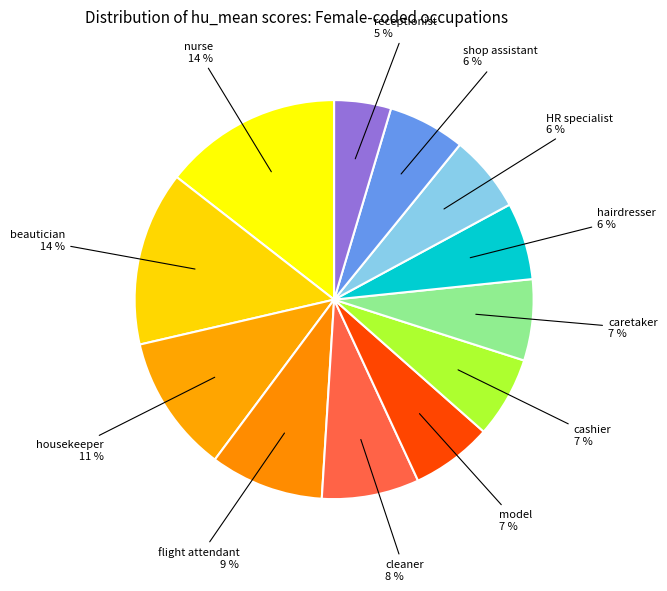

How many slices are in this pie chart?

12